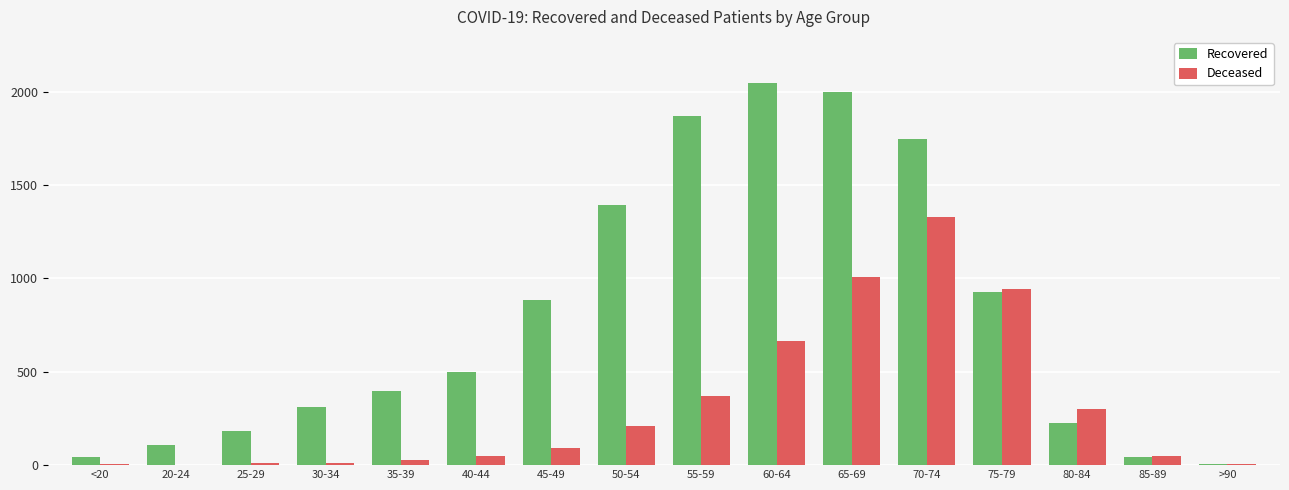

Between 35-39 and 65-69, which series saw the biggest shift?

Recovered